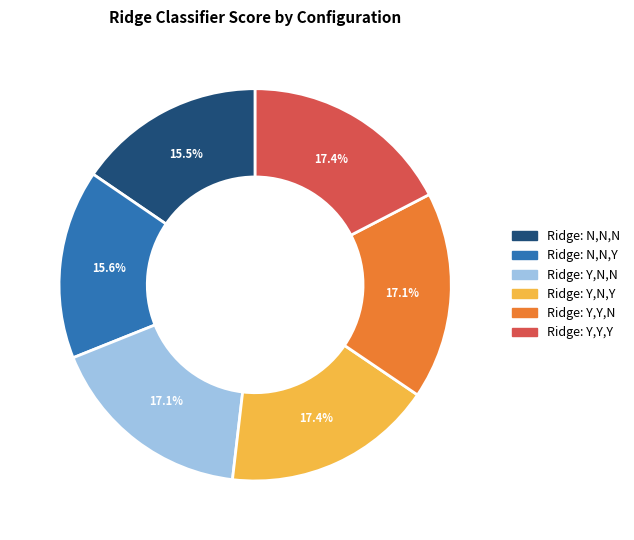

Between Ridge: N,N,N and Ridge: Y,N,N, which is larger?

Ridge: Y,N,N